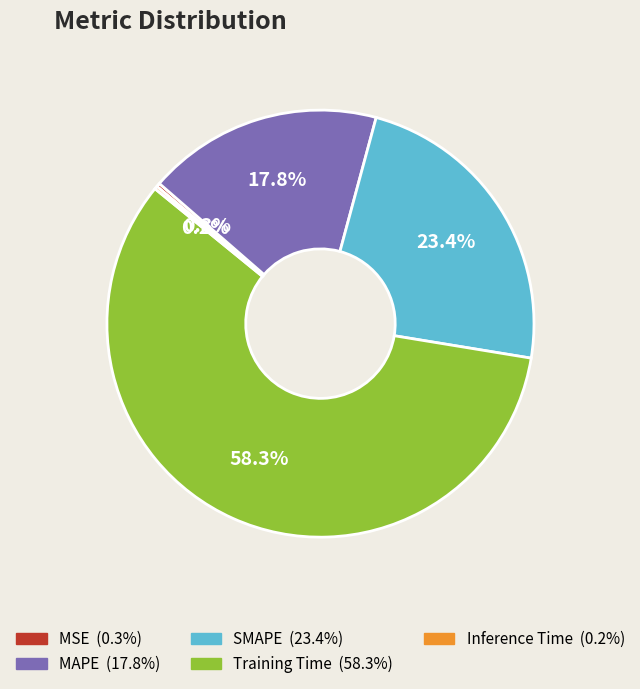

Which slice is the largest?

Training Time